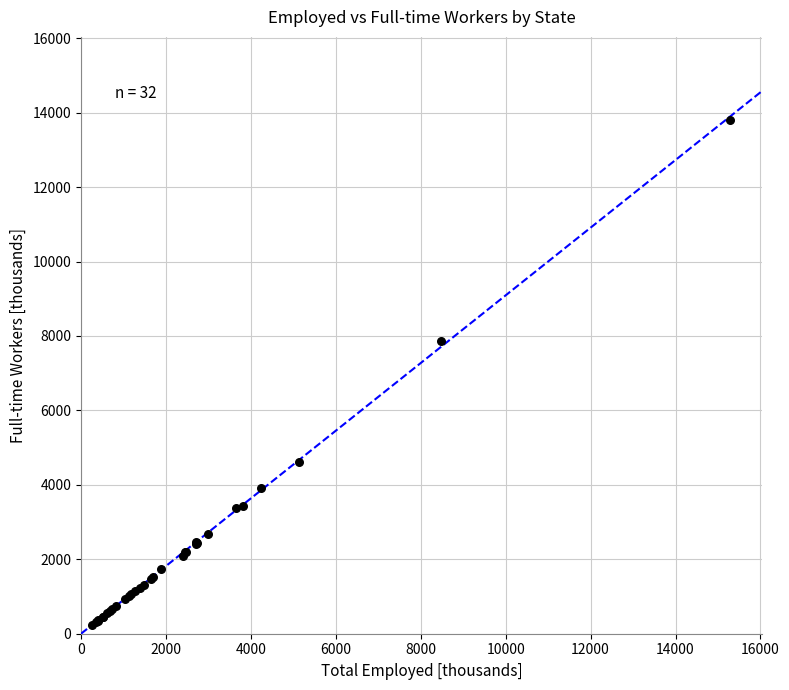

What Y value in the scatter plot is closest to 7012?

7865